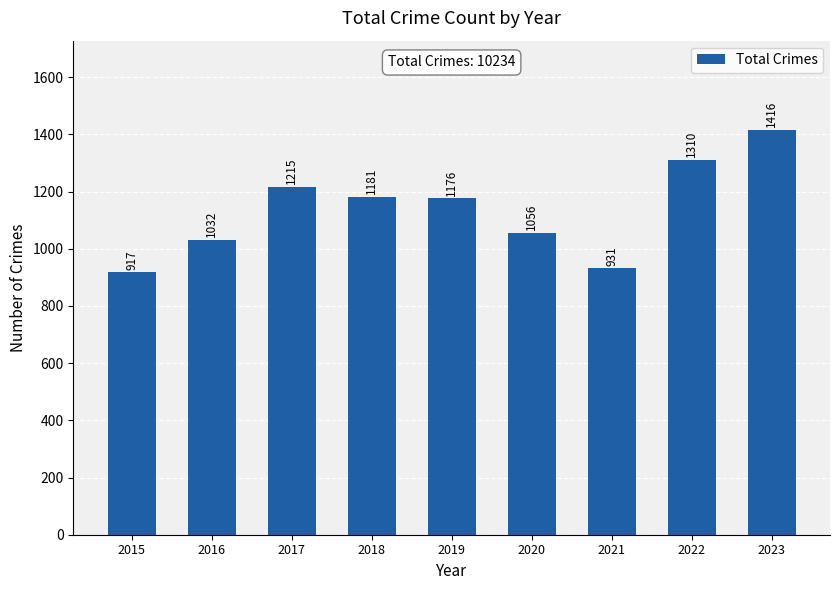

Does the chart contain stacked bars?

No